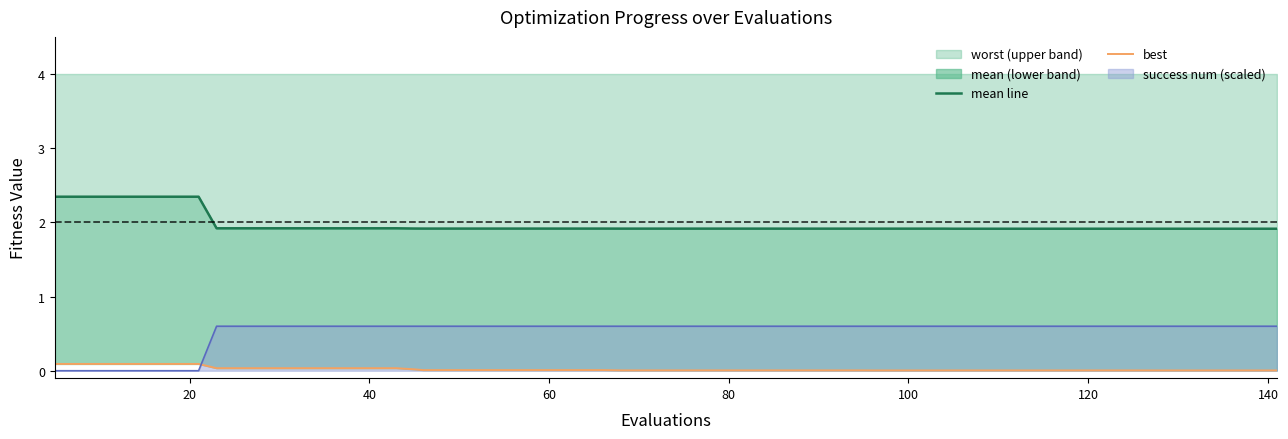

True or false: mean line and best intersect in this chart.

False